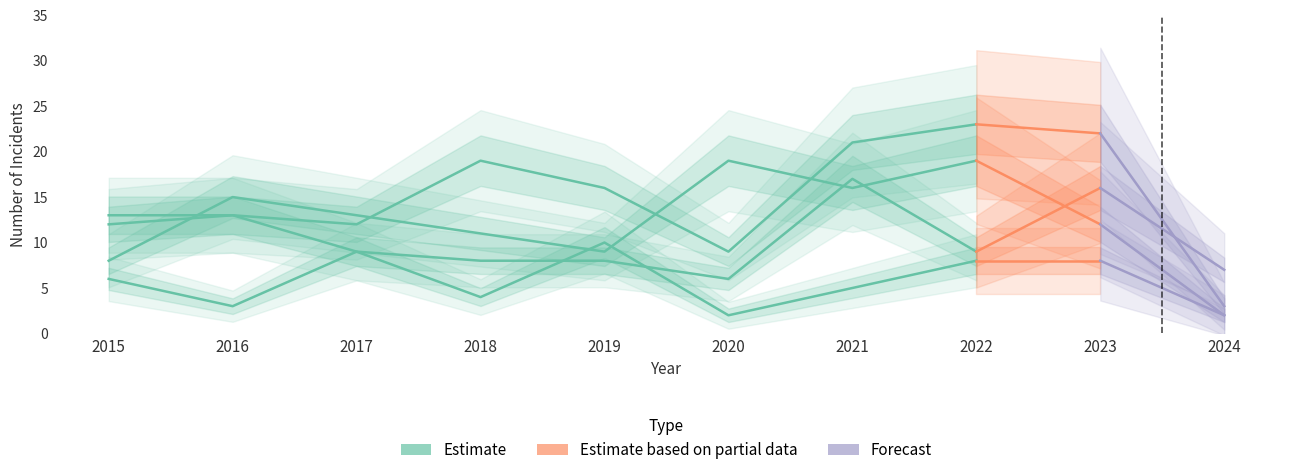

What is the maximum value shown in the chart?

23